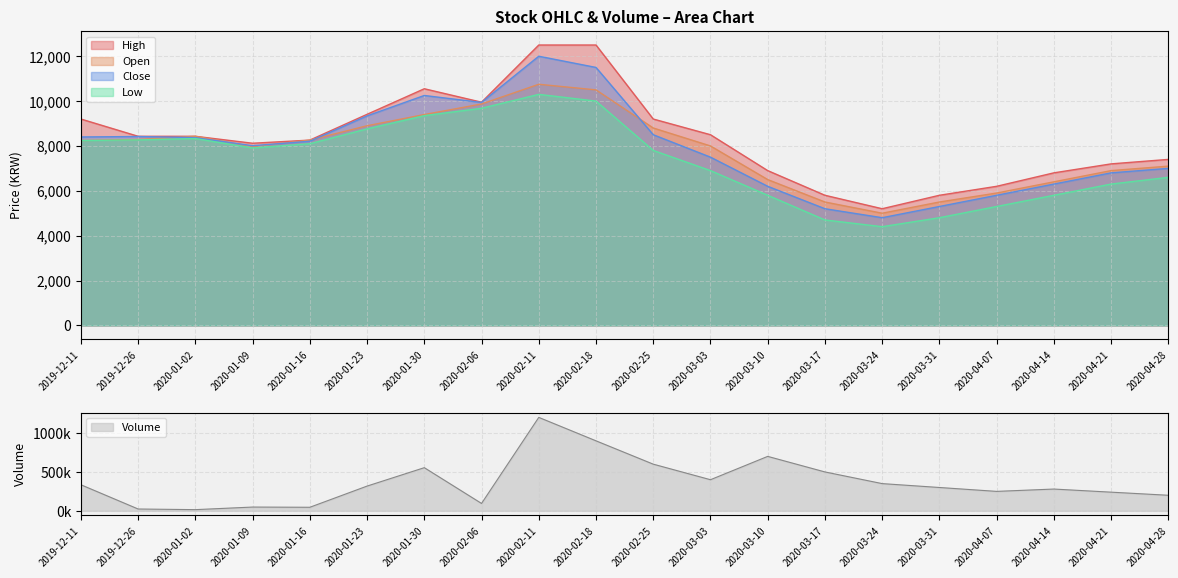

What is the lowest value of the Low series?

4400